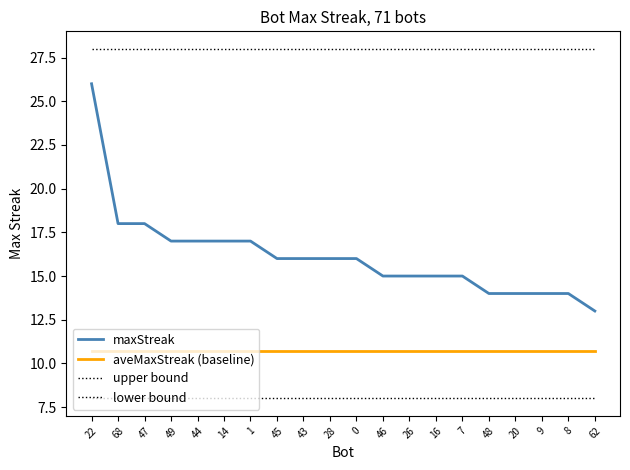

Reading right to left, list all the values displayed in this chart.

maxStreak: 62=13.0	8=14.0	9=14.0	20=14.0	48=14.0	7=15.0	16=15.0	26=15.0	46=15.0	0=16.0	28=16.0	43=16.0	45=16.0	1=17.0	14=17.0	44=17.0	49=17.0	47=18.0	68=18.0	22=26.0
aveMaxStreak (baseline): 62=10.7	8=10.7	9=10.7	20=10.7	48=10.7	7=10.7	16=10.7	26=10.7	46=10.7	0=10.7	28=10.7	43=10.7	45=10.7	1=10.7	14=10.7	44=10.7	49=10.7	47=10.7	68=10.7	22=10.7
upper bound: 62=28.0	8=28.0	9=28.0	20=28.0	48=28.0	7=28.0	16=28.0	26=28.0	46=28.0	0=28.0	28=28.0	43=28.0	45=28.0	1=28.0	14=28.0	44=28.0	49=28.0	47=28.0	68=28.0	22=28.0
lower bound: 62=8.0	8=8.0	9=8.0	20=8.0	48=8.0	7=8.0	16=8.0	26=8.0	46=8.0	0=8.0	28=8.0	43=8.0	45=8.0	1=8.0	14=8.0	44=8.0	49=8.0	47=8.0	68=8.0	22=8.0